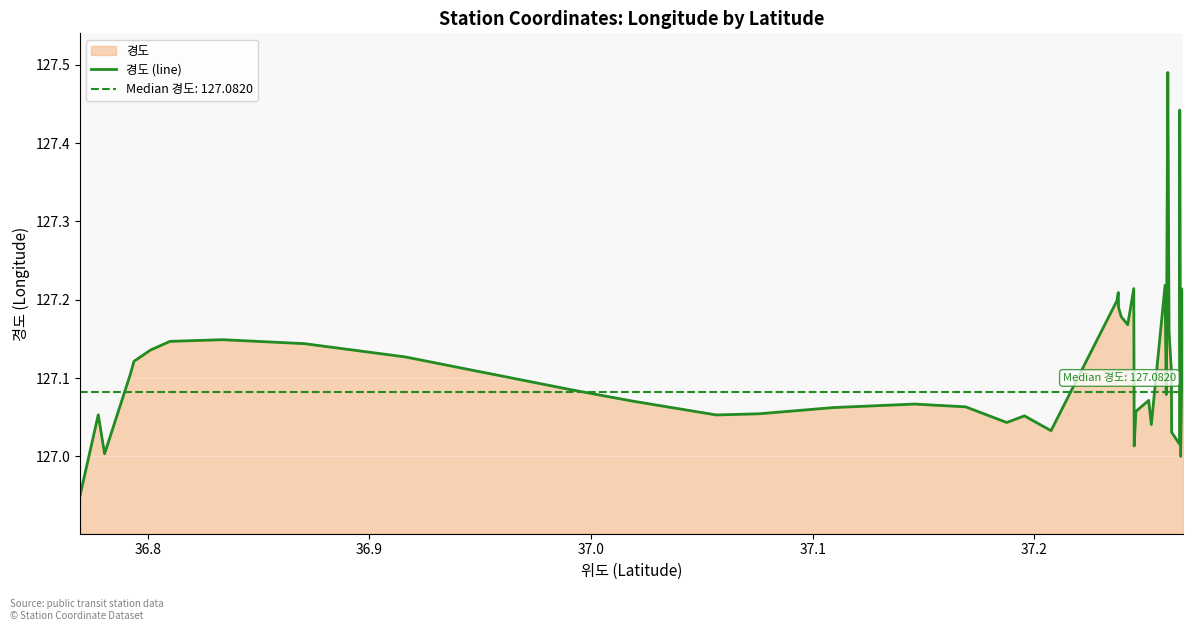

What is the approximate value at 37.0?

127.1